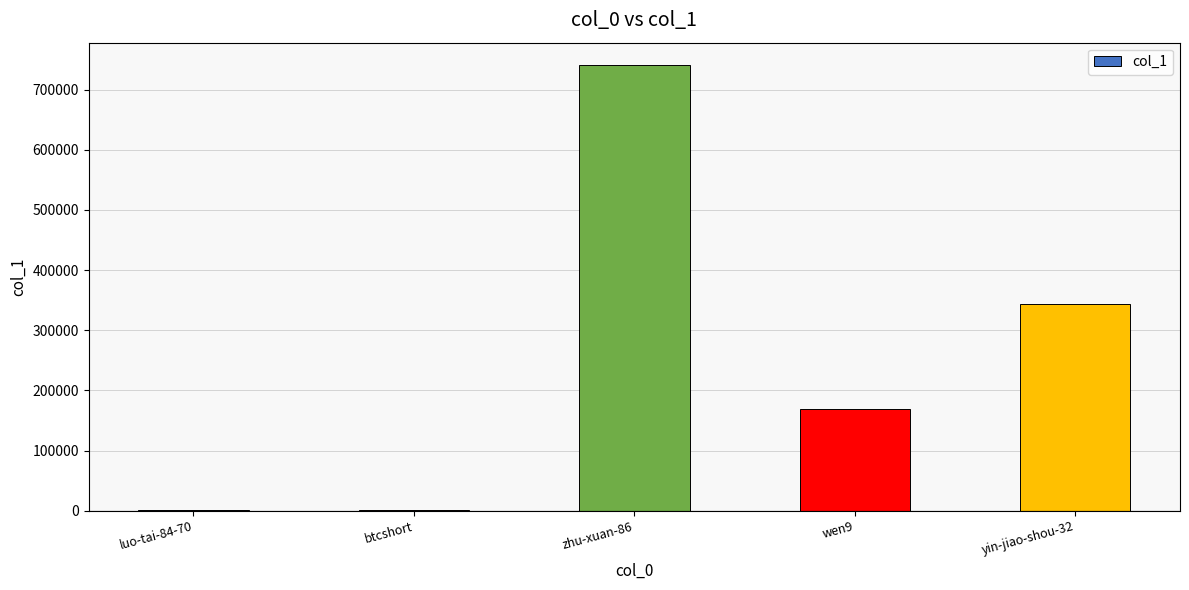

Count the number of categories in the chart.

5